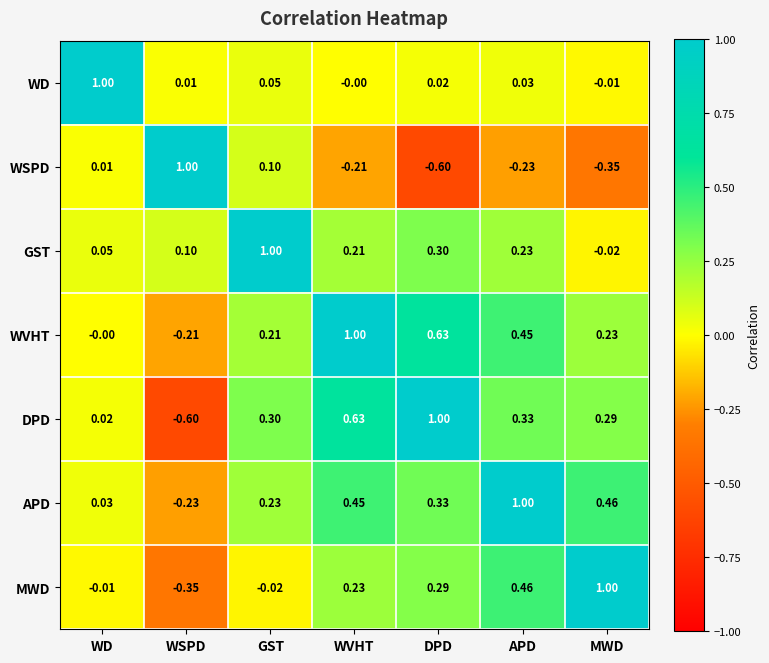

List the labels in order of WD value, smallest first.

MWD, WVHT, WSPD, DPD, APD, GST, WD